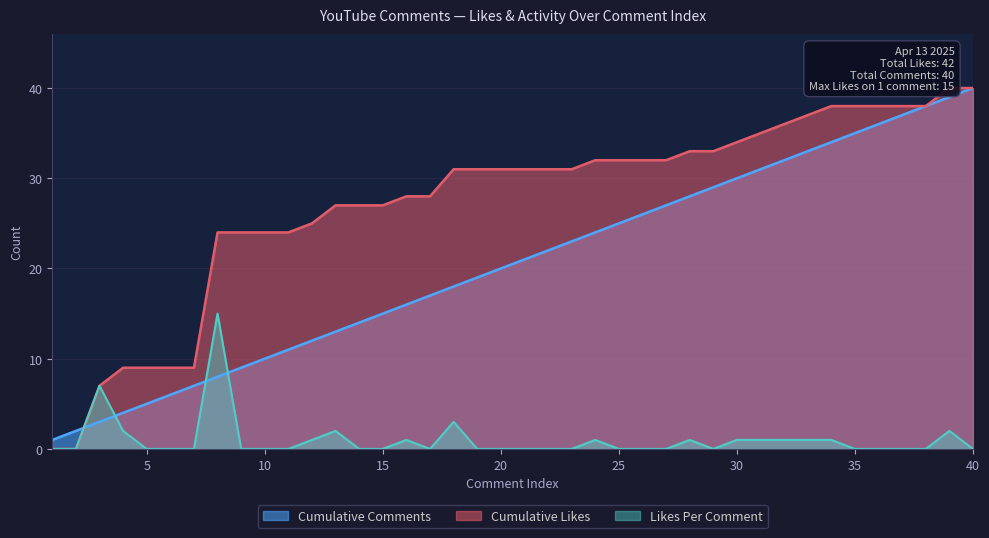

The value of Likes Per Comment at 20 is 0. True or false?

True